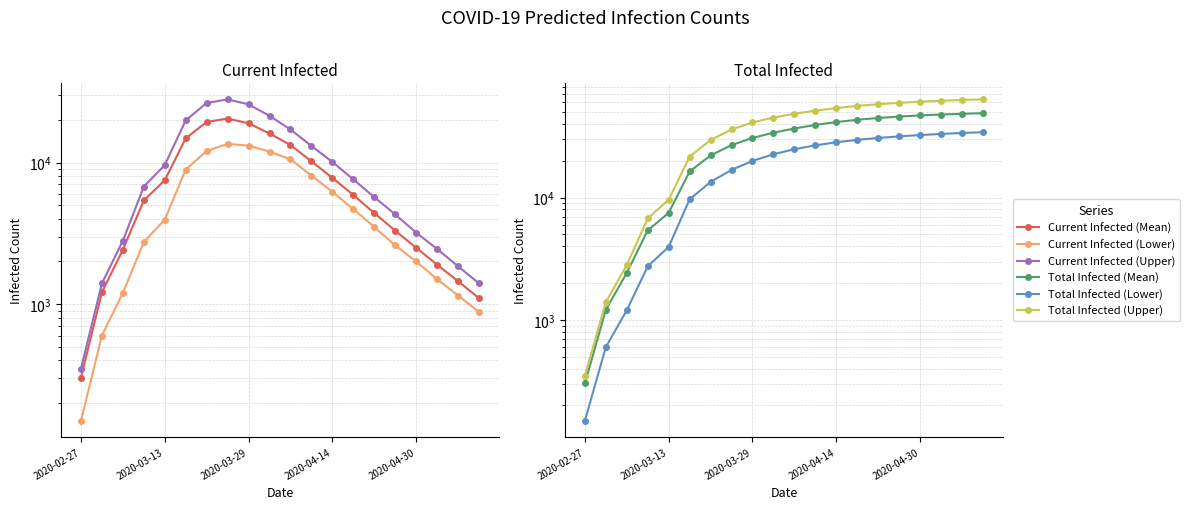

Reading left to right, what are all the values shown in this chart?

Current Infected (Mean): 303	1211	2423	5399	7496	14830	19360	20459	18927	16048	13299	10200	7800	5900	4400	3300	2500	1900	1450	1100
Current Infected (Lower): 150	600	1200	2745	3949	8931	12058	13549	13169	11948	10541	8100	6200	4700	3500	2600	2000	1500	1150	880
Current Infected (Upper): 350	1400	2800	6766	9608	19866	26373	27933	25755	21389	17120	13100	10100	7600	5700	4300	3200	2450	1850	1400
Total Infected (Mean): 303	1211	2423	5399	7496	16344	22086	26831	30695	33912	36663	39200	41400	43200	44700	45900	46900	47700	48350	48900
Total Infected (Lower): 150	600	1200	2745	3949	9681	13408	16836	19917	22593	24831	26700	28300	29600	30700	31600	32400	33100	33700	34200
Total Infected (Upper): 350	1400	2800	6766	9608	21616	29523	36002	41091	45069	48405	51300	53900	56100	57900	59400	60700	61800	62700	63400